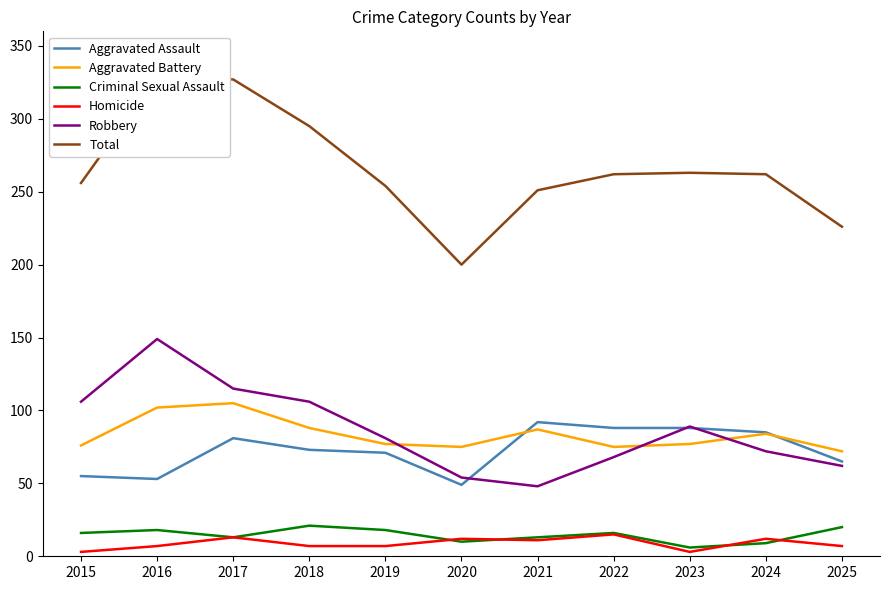

True or false: Robbery has a value of 106 at 2015.

True